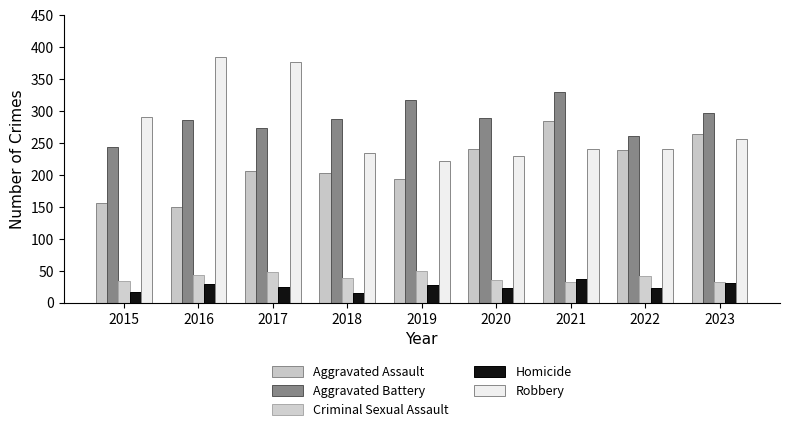

Between 2019 and 2023, which is larger?

2023